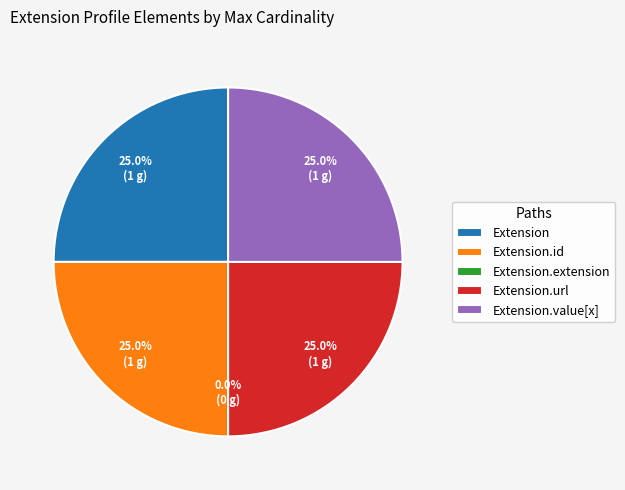

Is it true that Extension.extension is 0% of the pie?

True